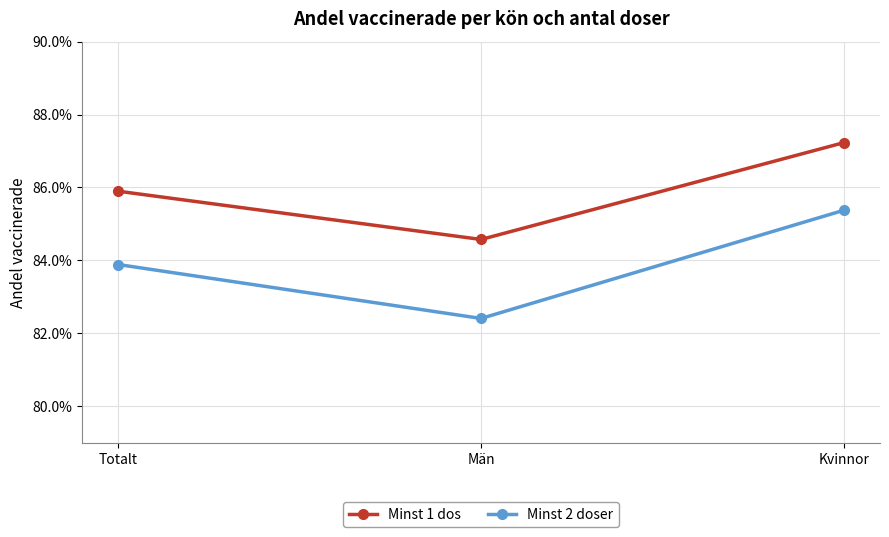

At which category is the sum across all series the highest?

Kvinnor